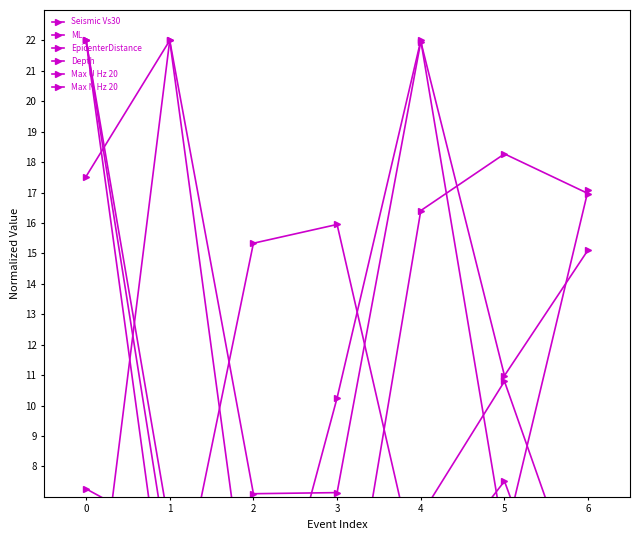

Which series ends up on top after the final intersection of ML and Seismic Vs30?

ML